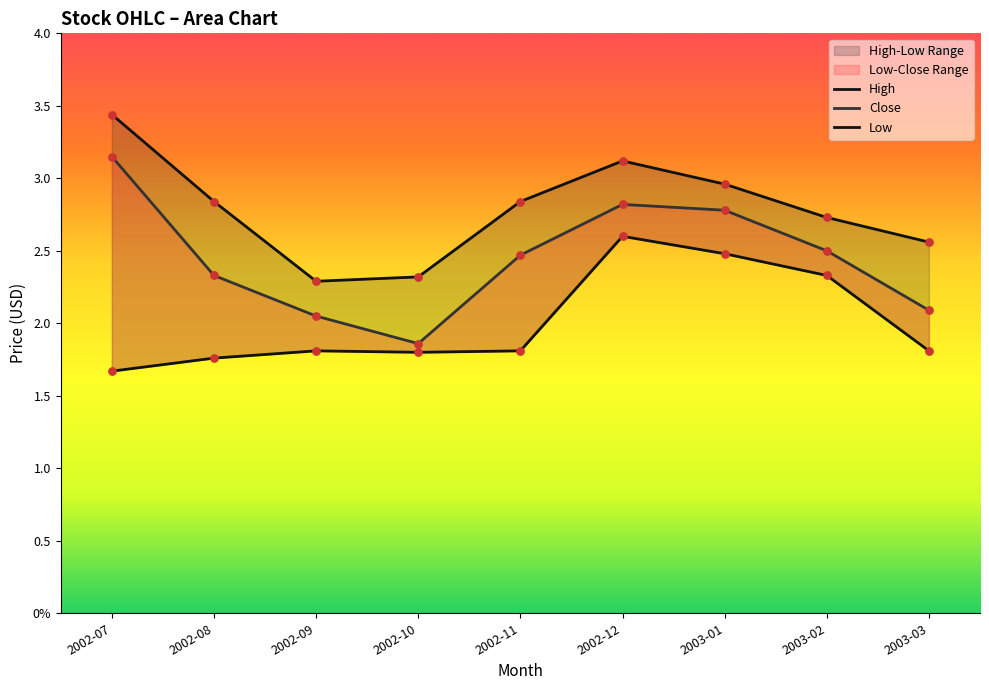

Which series contains the highest Y value?

High